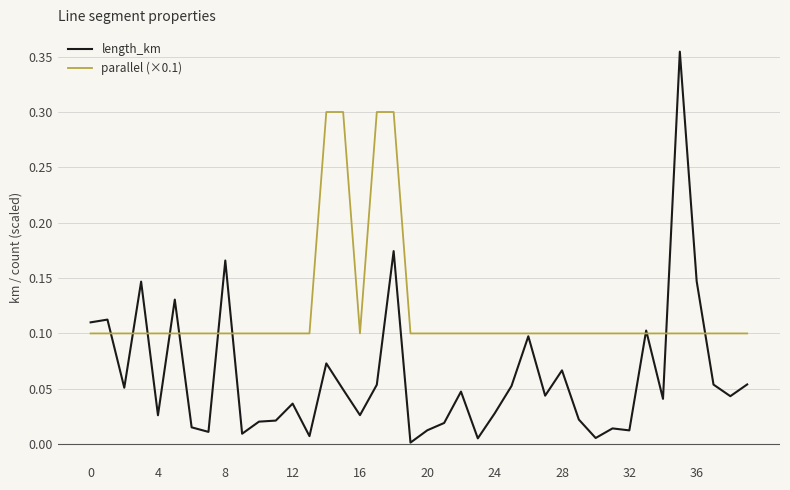

Which series has the largest total across all categories?

parallel (×0.1)